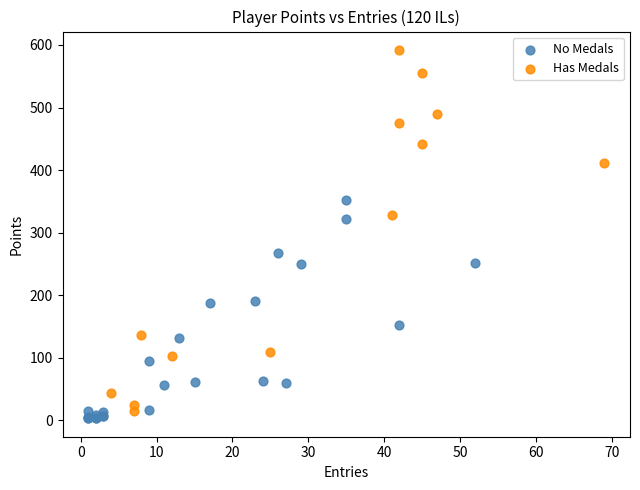

Which series contains the highest Y value?

Has Medals